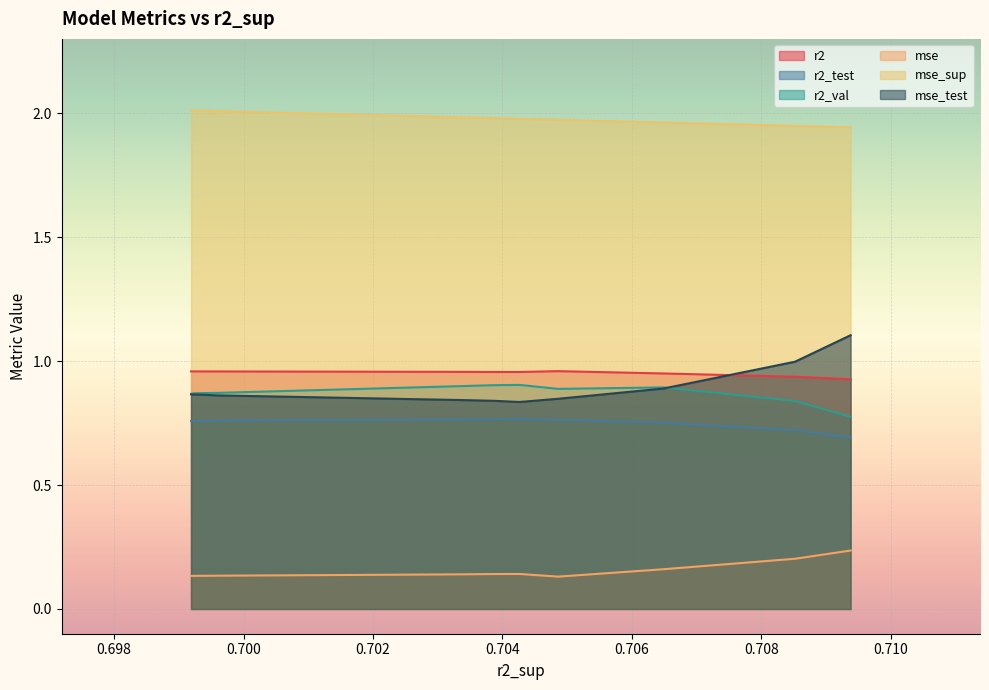

What is the lowest value of the r2_test series?

0.7